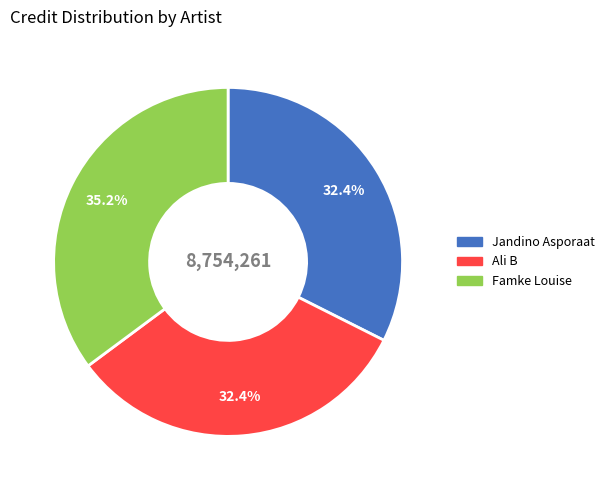

What portion of the pie excludes Ali B?

67.6%